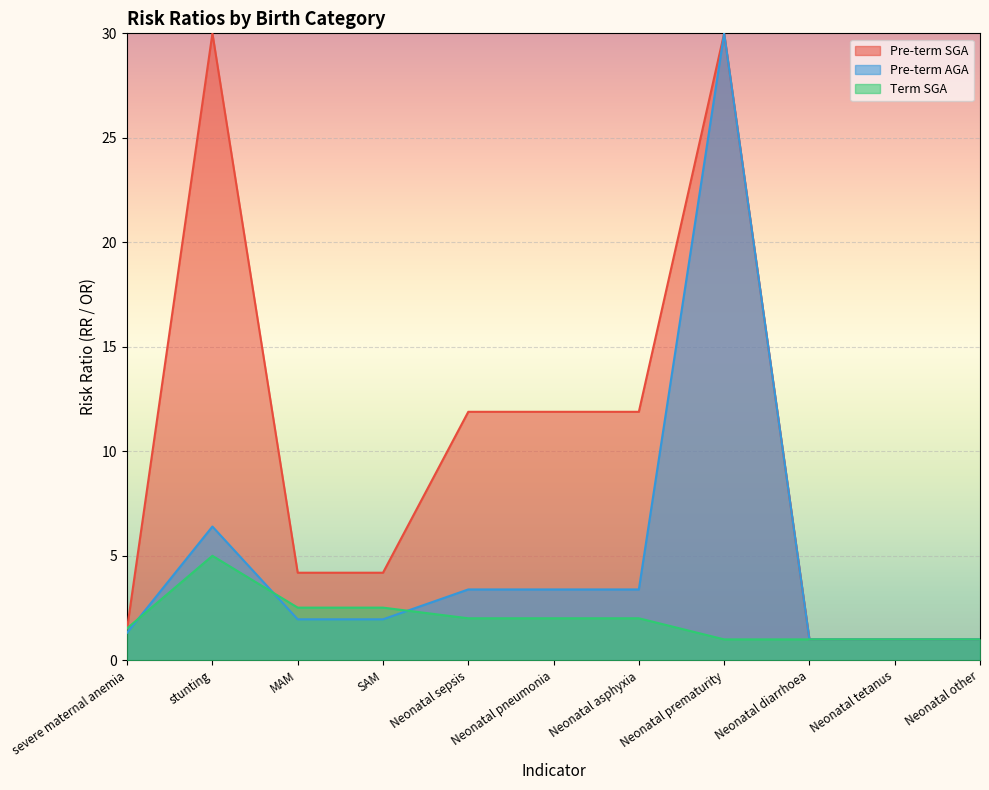

What position from the right is Neonatal other?

1